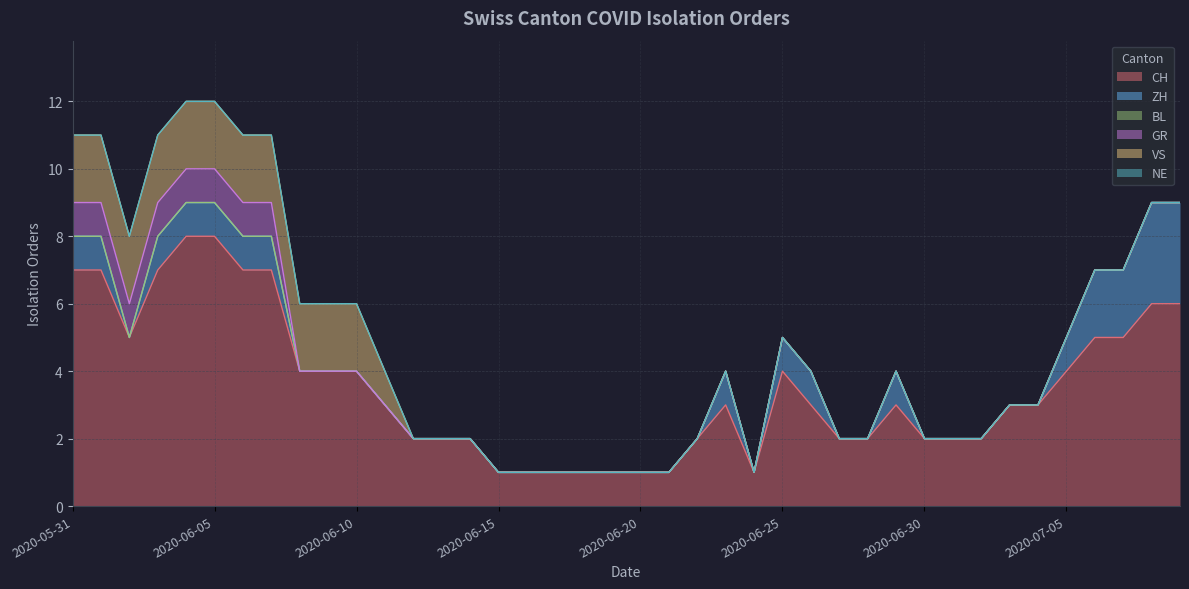

What is the greatest value displayed?

8